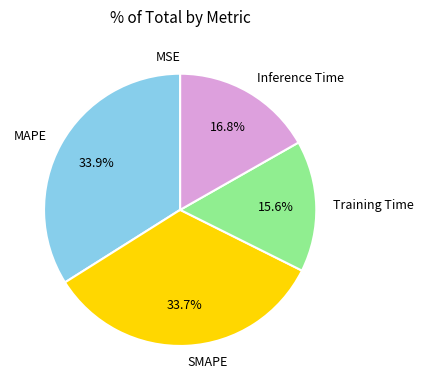

Does MAPE account for over 50% of the chart?

No